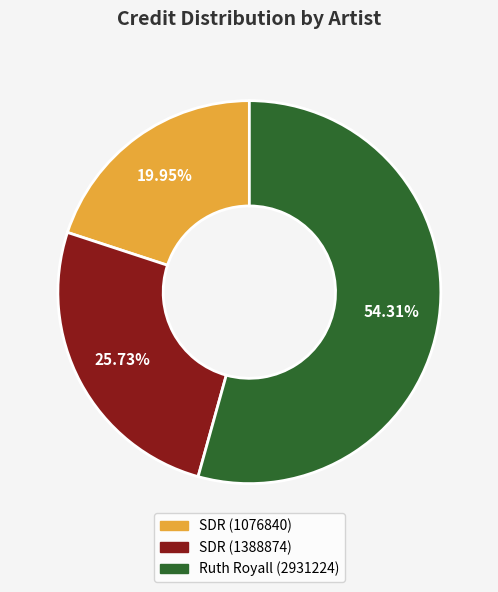

To the nearest percent, what portion does SDR (1076840) represent?

20%